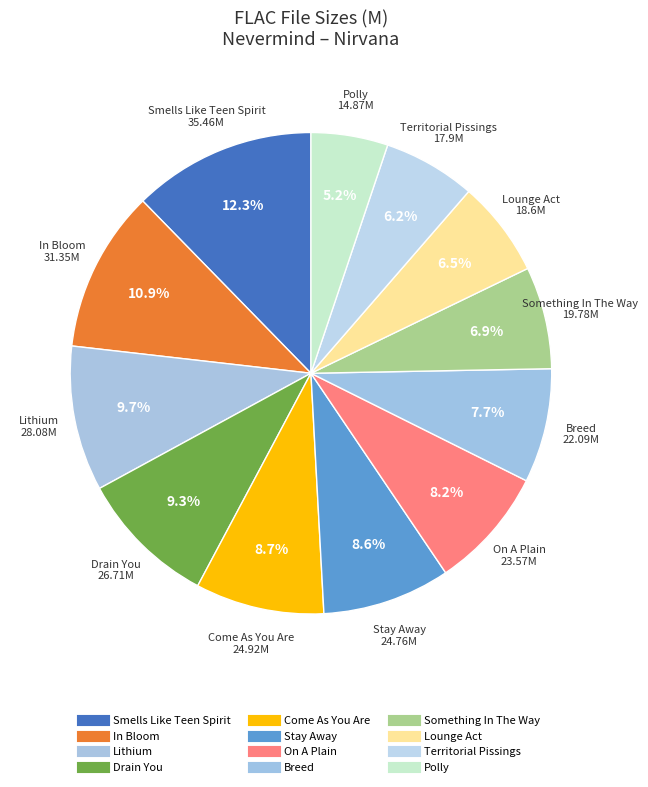

Count the number of slices in the pie.

12